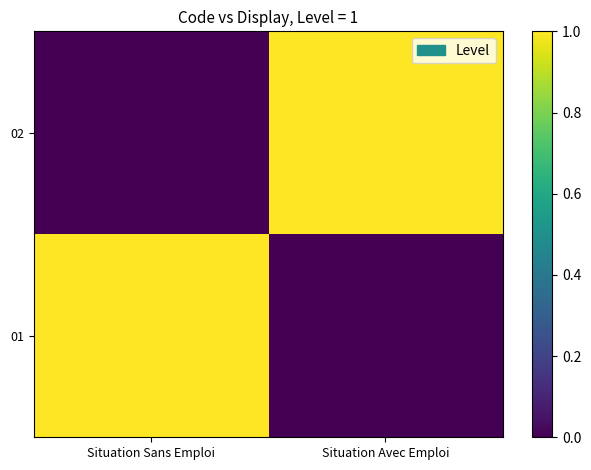

Between Situation Sans Emploi and Situation Avec Emploi, which series saw the biggest shift?

01